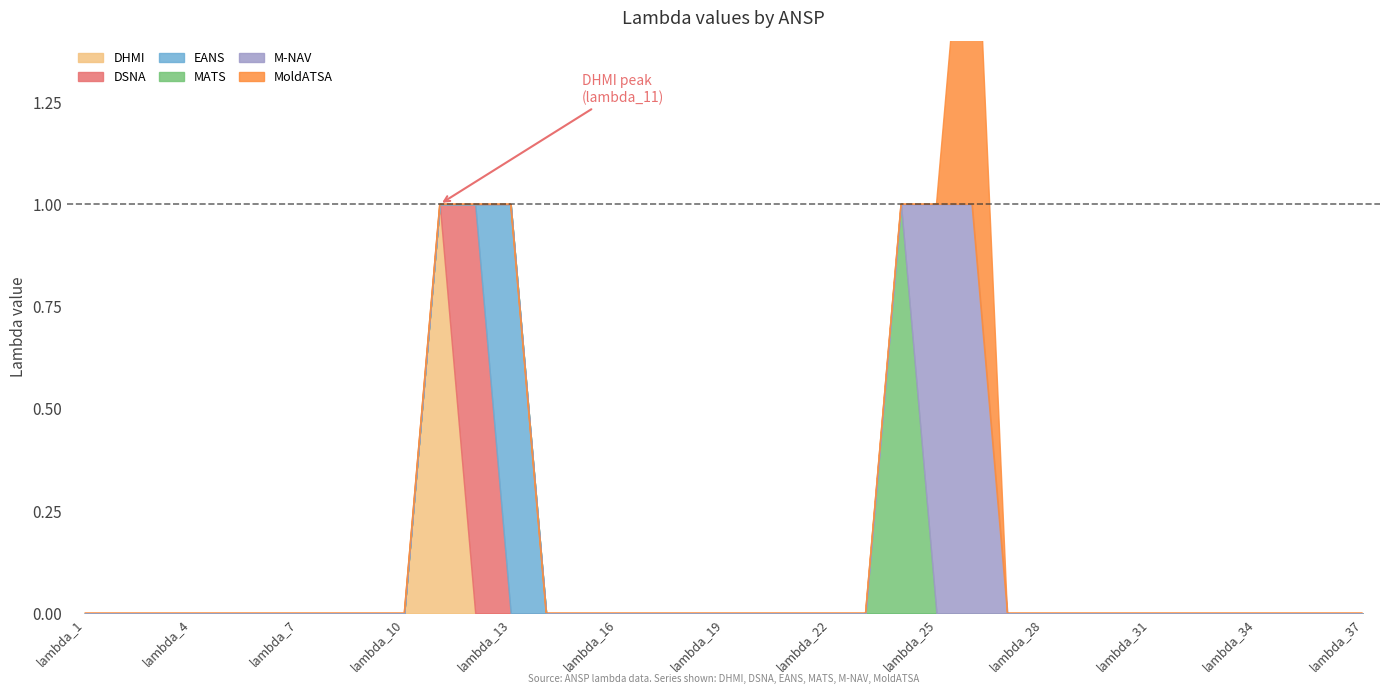

What is the difference between the maximum and minimum values in the DSNA series?

1